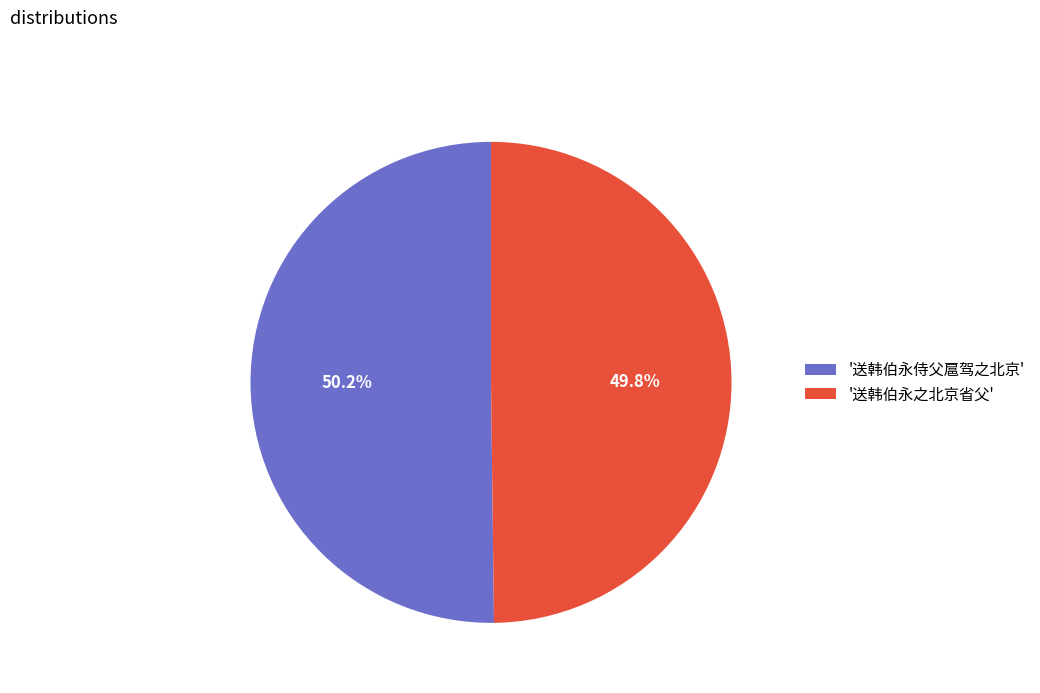

Is there a majority slice in this chart?

Yes